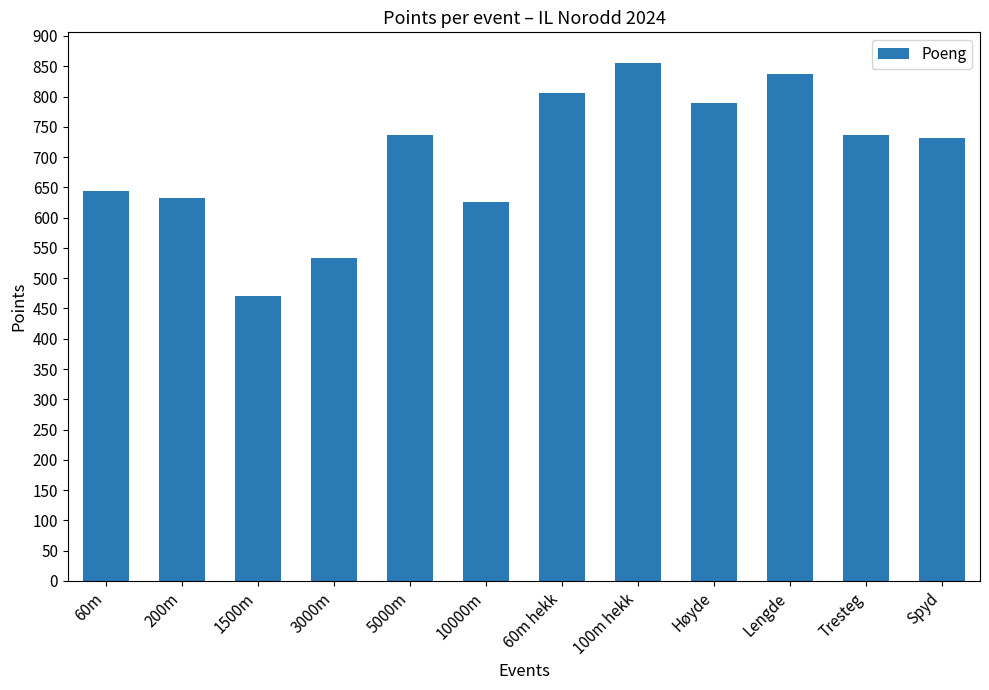

What is the ratio of the value at 10000m to the value at Høyde?

0.8